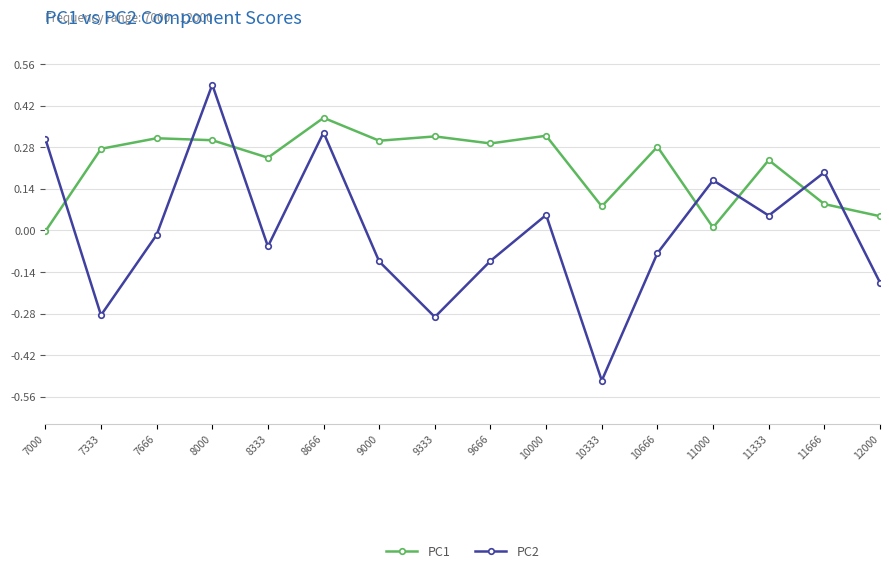

How many values in the PC2 series are below 0?

9